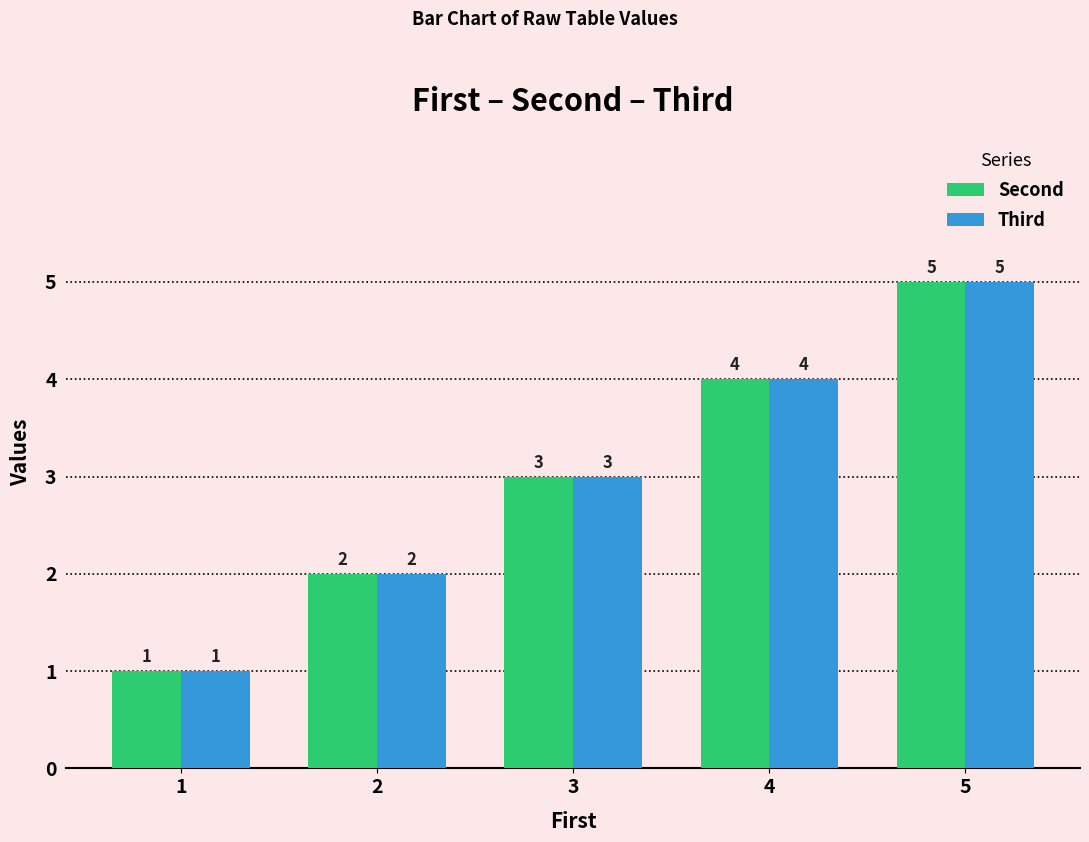

Rank the categories by Third value from highest to lowest.

5, 4, 3, 2, 1